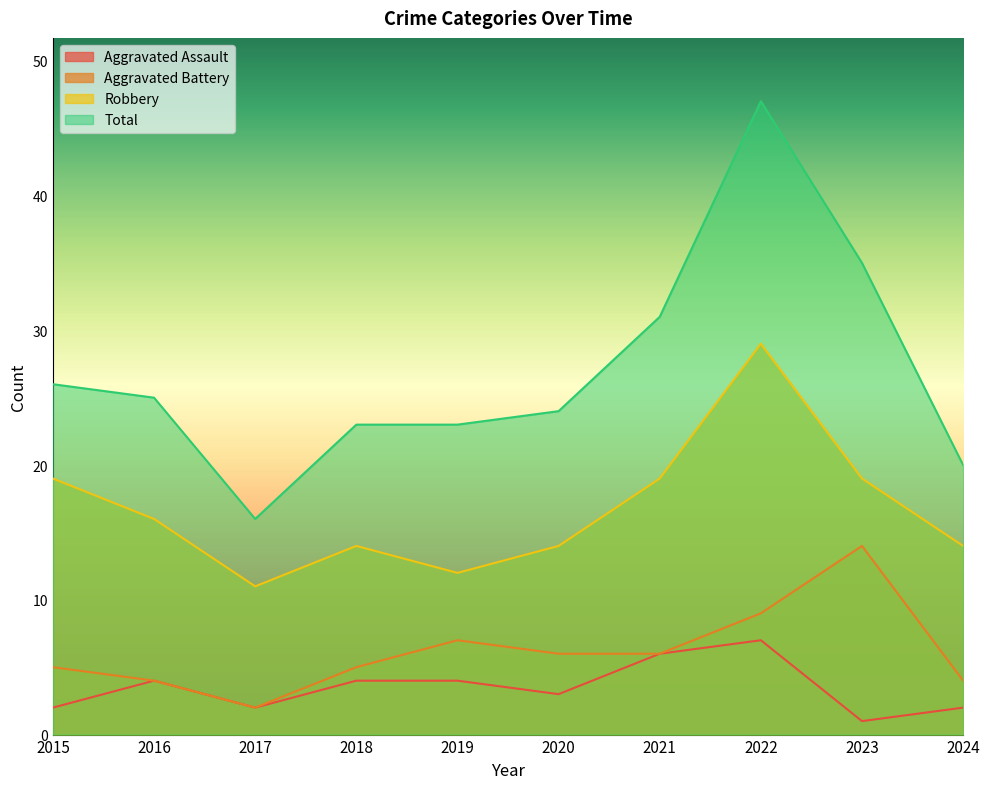

How many lines are shown in the chart?

4